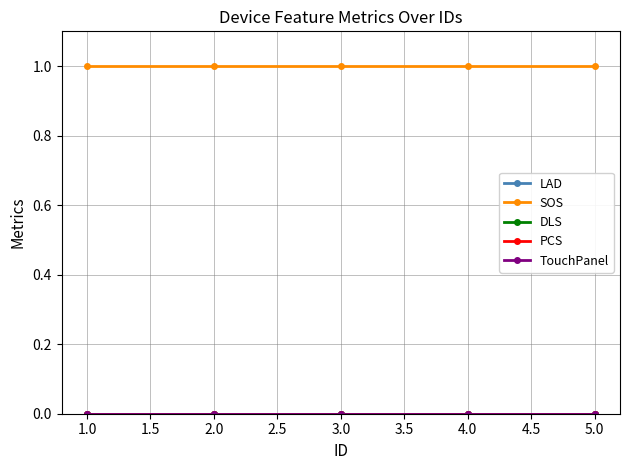

What is the value of the SOS point at the 1st from the left?

1